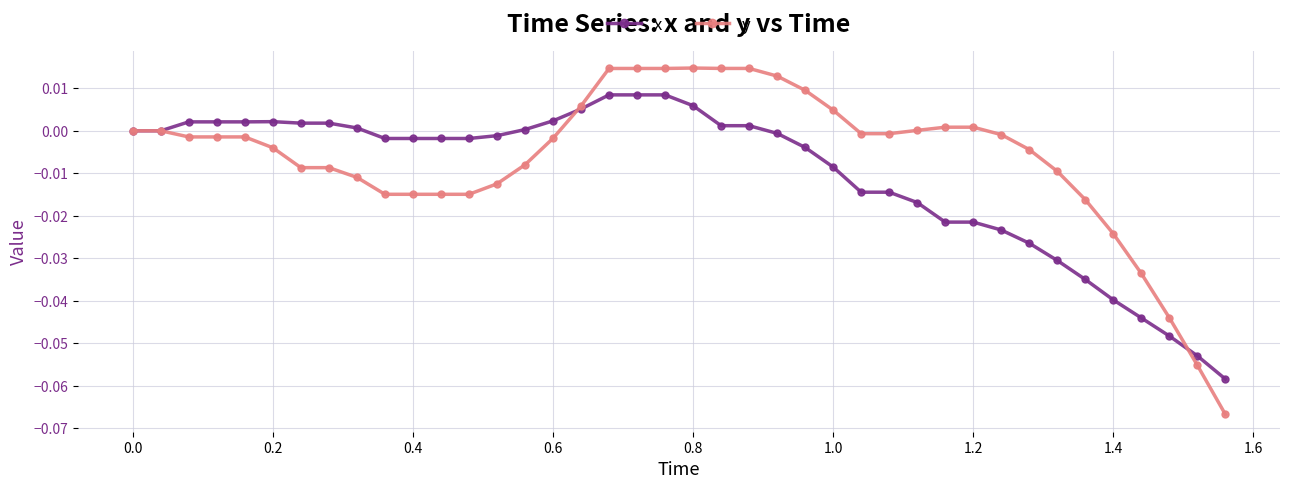

Which series has the largest total across all categories?

y